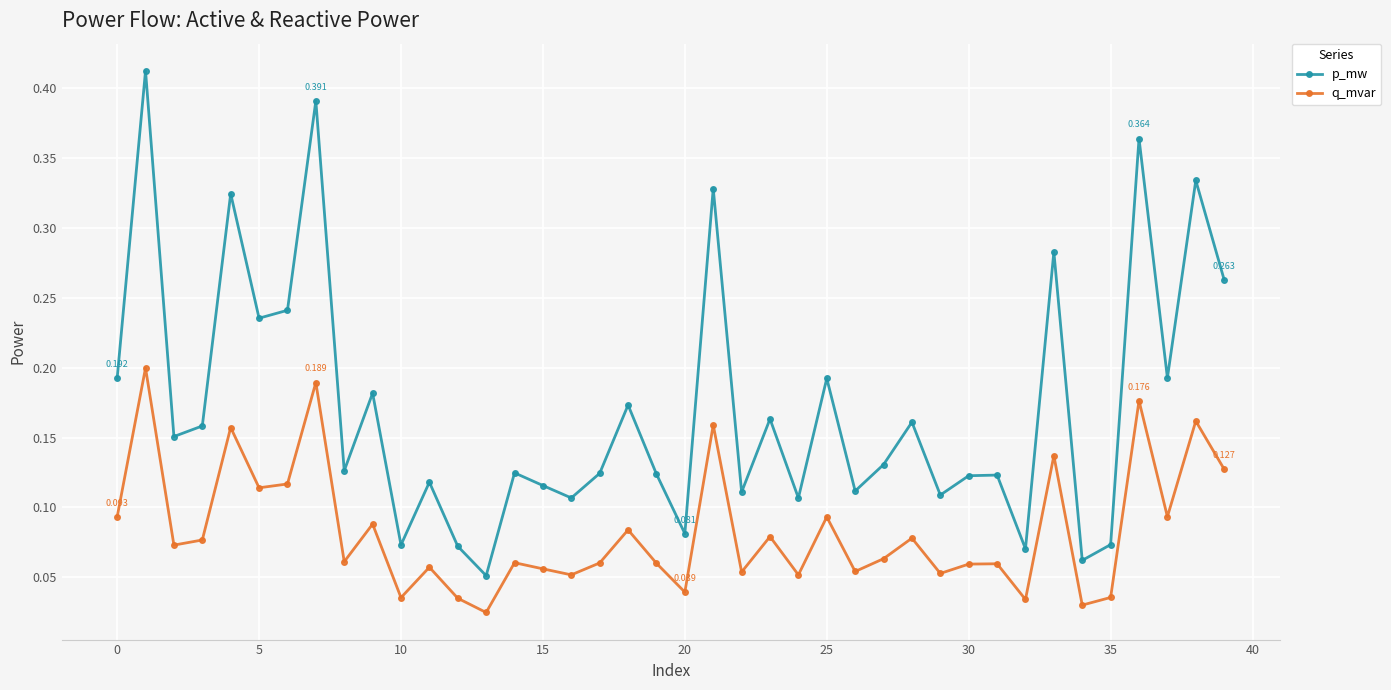

True or false: p_mw has more than 2 points higher than both neighbors.

True